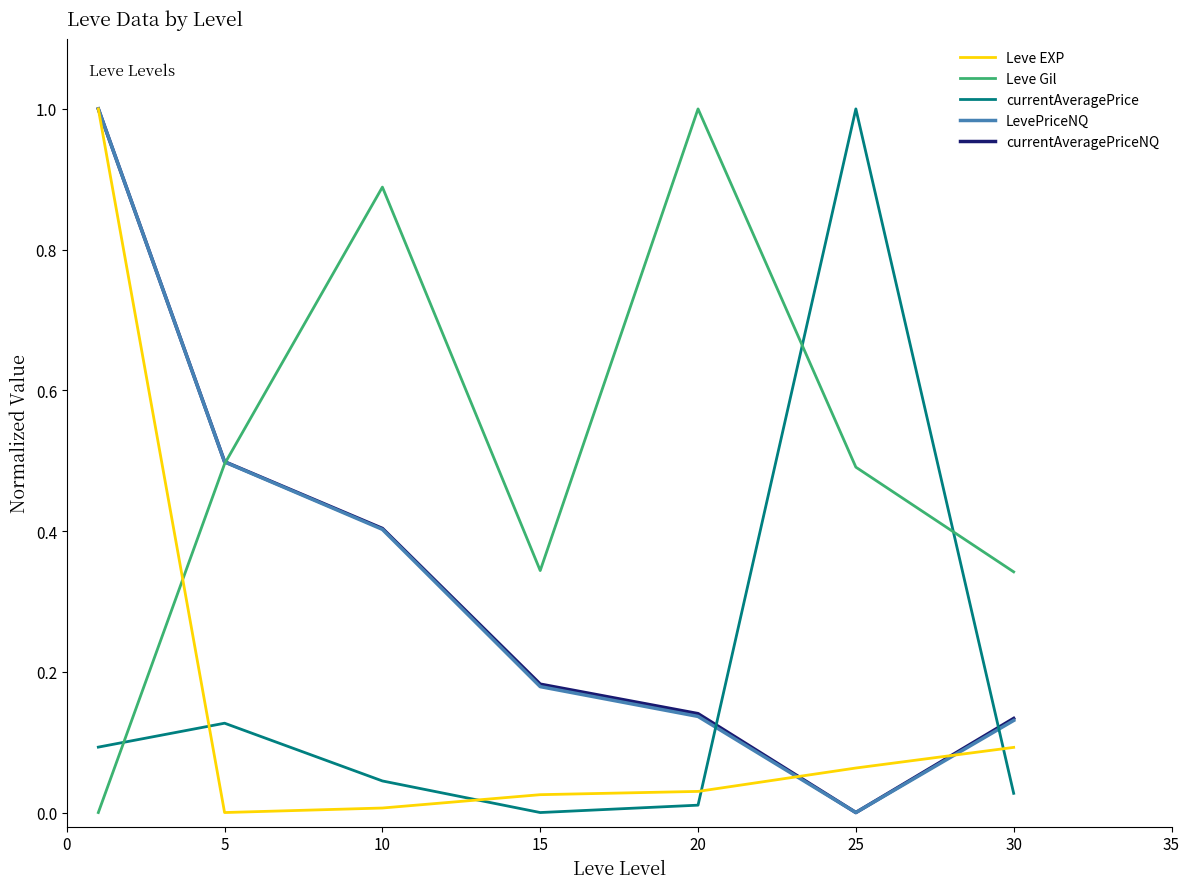

What is the greatest value displayed?

1.0